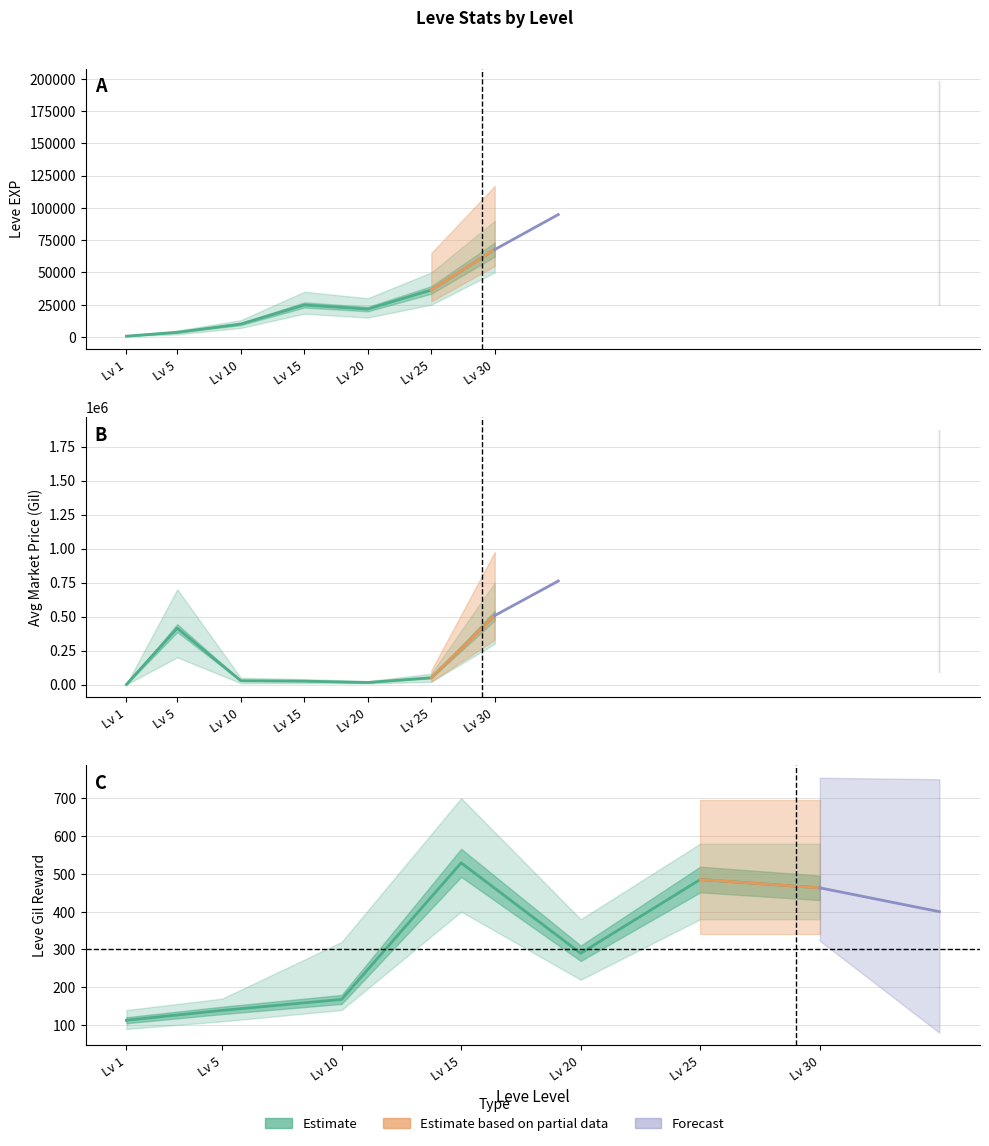

Between which two adjacent categories do Leve EXP and currentAveragePrice first intersect?

Lv 1 and Lv 5